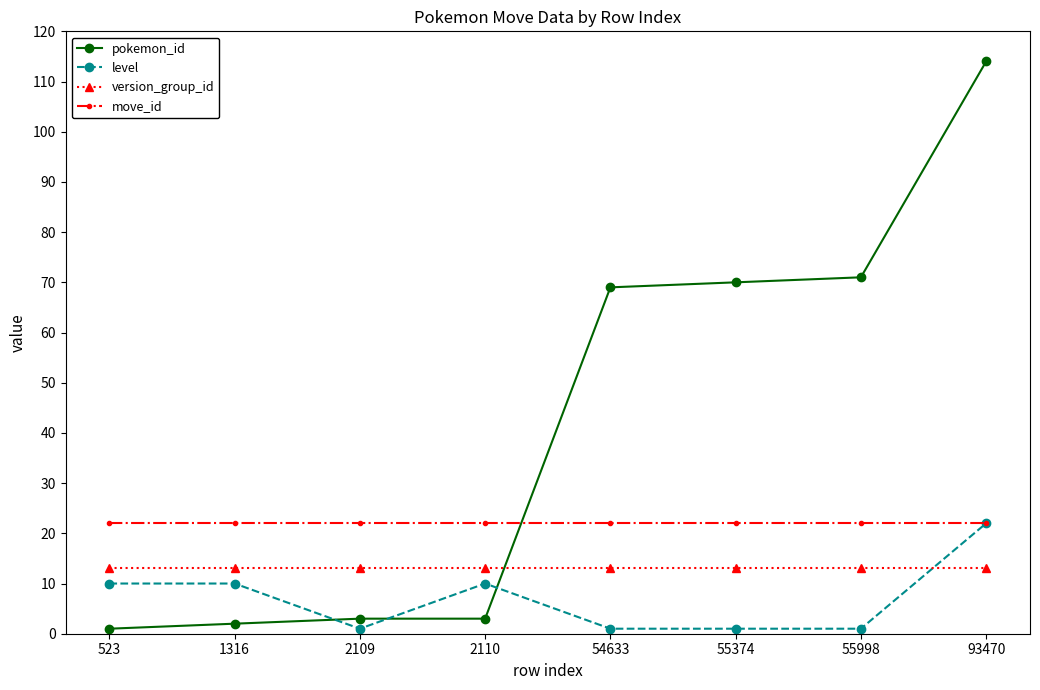

What is the sum of the move_id values at 523 and 93470?

44